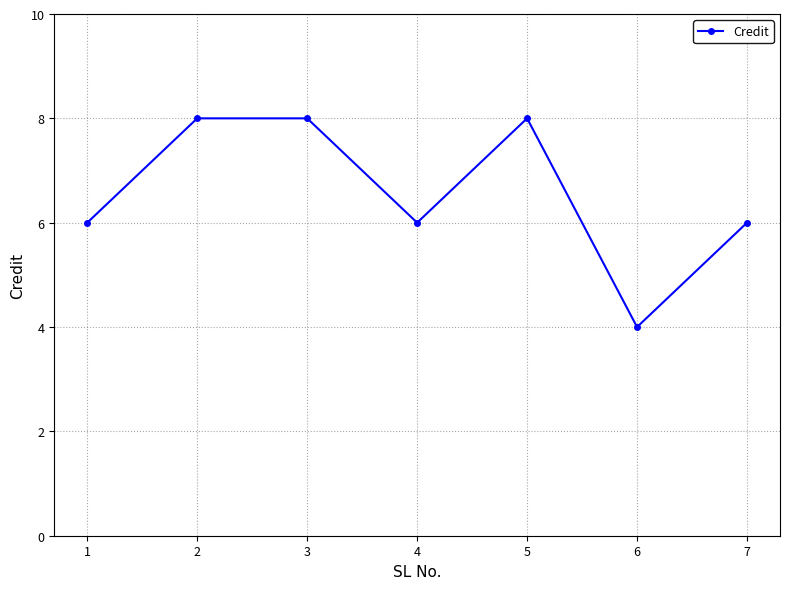

Approximately how many times larger is the value at 6 compared to 1?

0.7